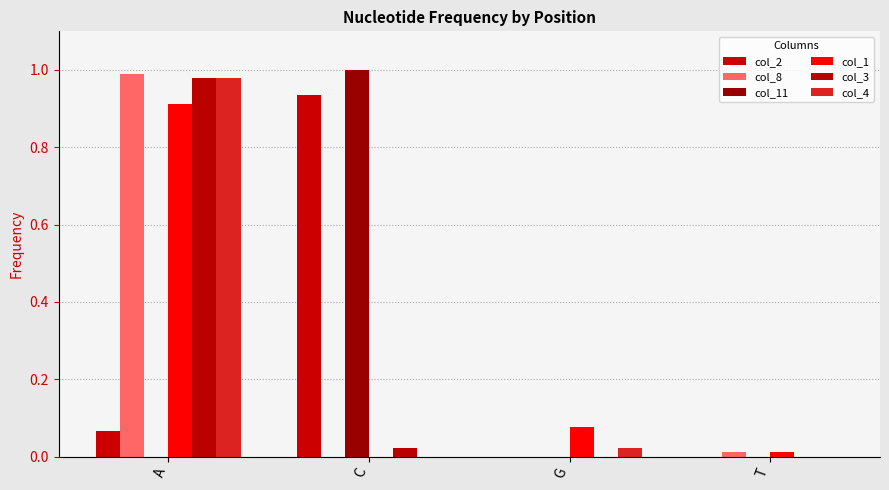

Does the chart contain stacked bars?

No